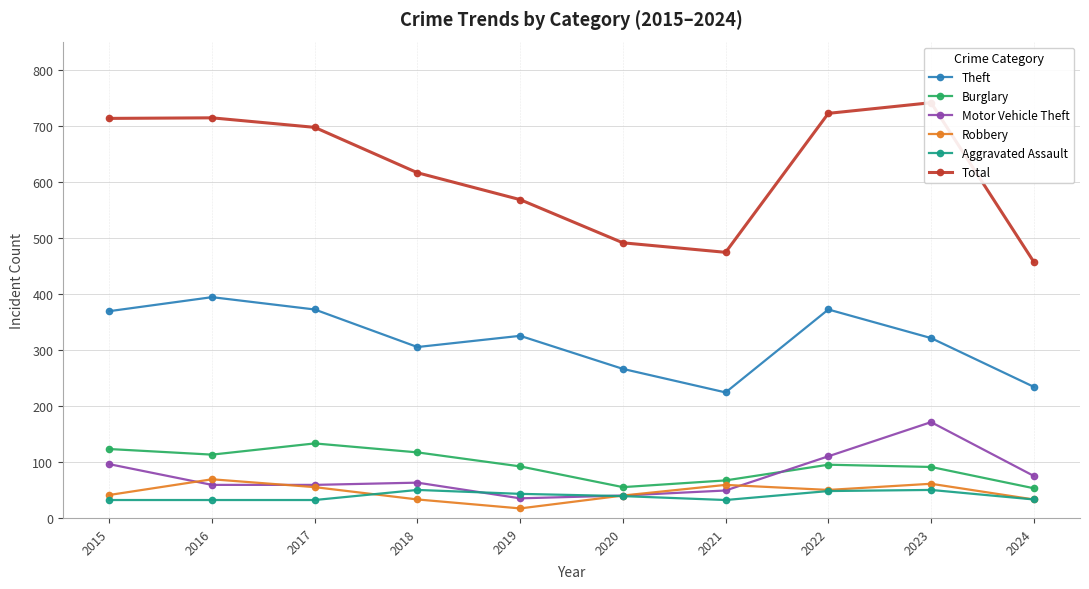

Reading right to left, transcribe all the data shown in this chart.

Theft: 2024=234	2023=321	2022=372	2021=224	2020=266	2019=325	2018=305	2017=372	2016=394	2015=369
Burglary: 2024=53	2023=91	2022=95	2021=67	2020=55	2019=92	2018=117	2017=133	2016=113	2015=123
Motor Vehicle Theft: 2024=75	2023=171	2022=110	2021=49	2020=40	2019=35	2018=63	2017=59	2016=59	2015=96
Robbery: 2024=33	2023=61	2022=50	2021=59	2020=40	2019=17	2018=33	2017=55	2016=69	2015=41
Aggravated Assault: 2024=33	2023=50	2022=48	2021=32	2020=39	2019=43	2018=50	2017=32	2016=32	2015=32
Total: 2024=457	2023=741	2022=722	2021=474	2020=491	2019=568	2018=616	2017=697	2016=714	2015=713